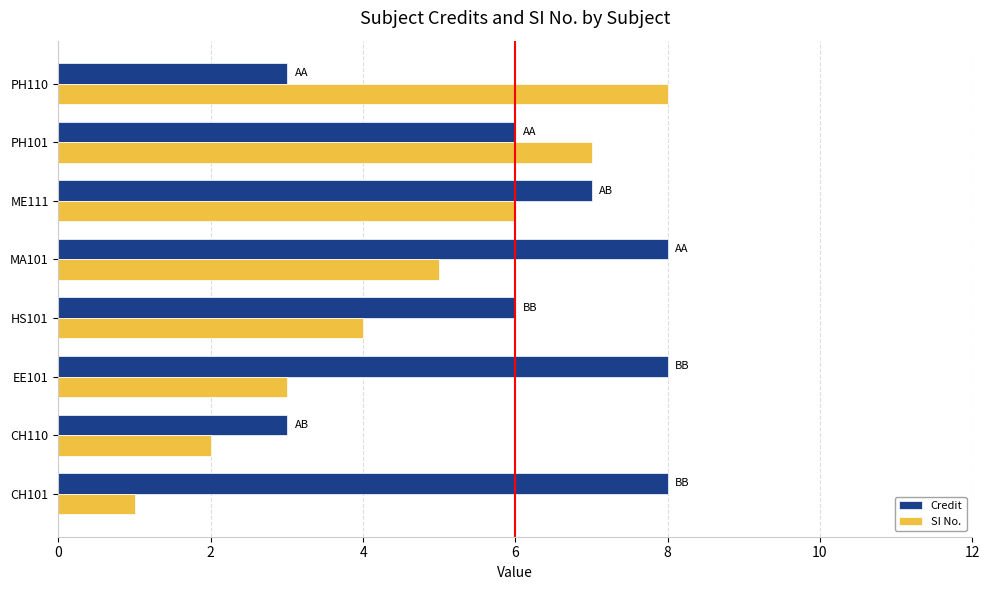

What is the highest value of the Credit series?

8